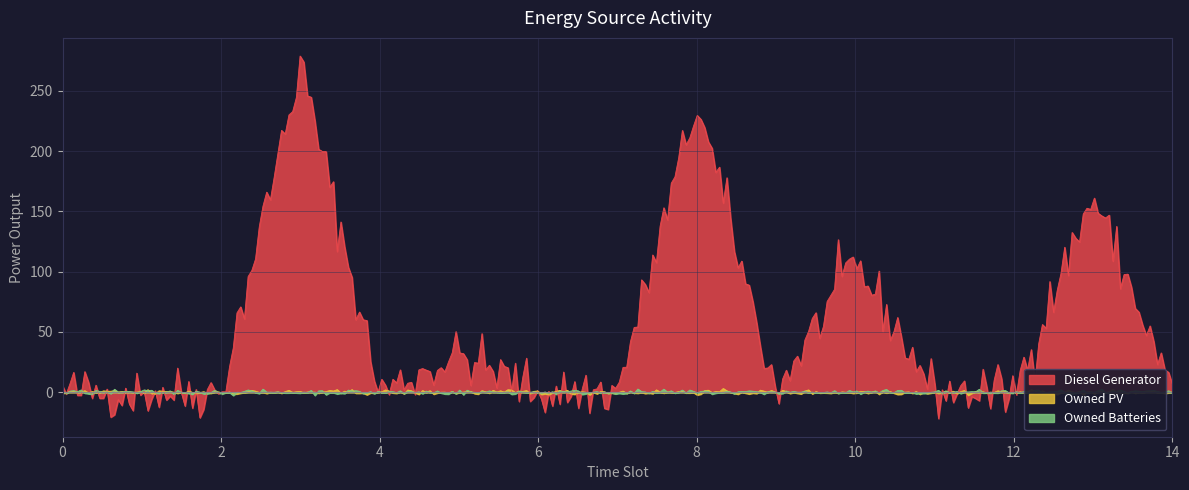

True or false: Owned Batteries and Owned PV cross at least once.

True